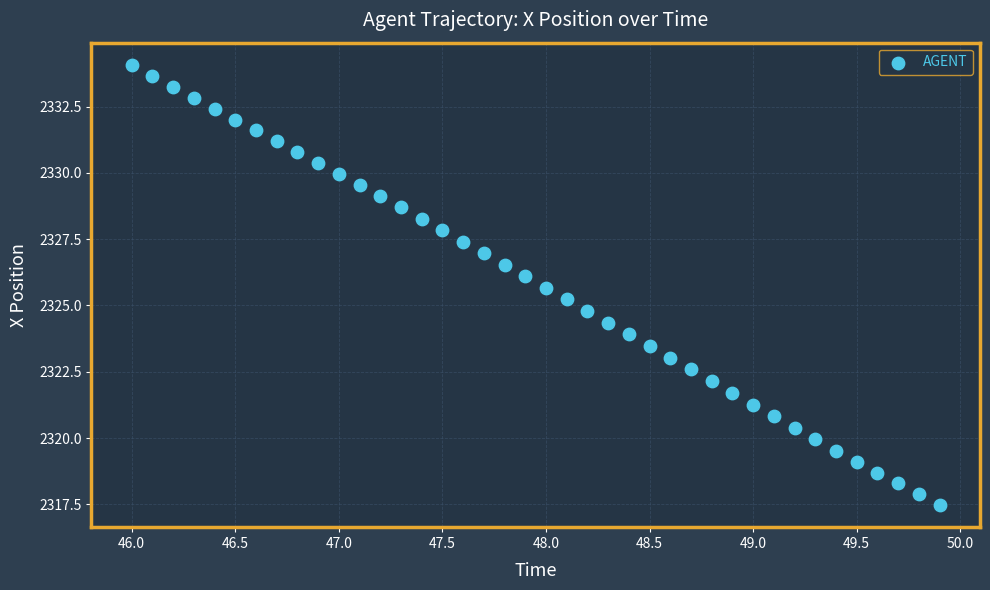

What is the range of X values (max minus min)?

3.9